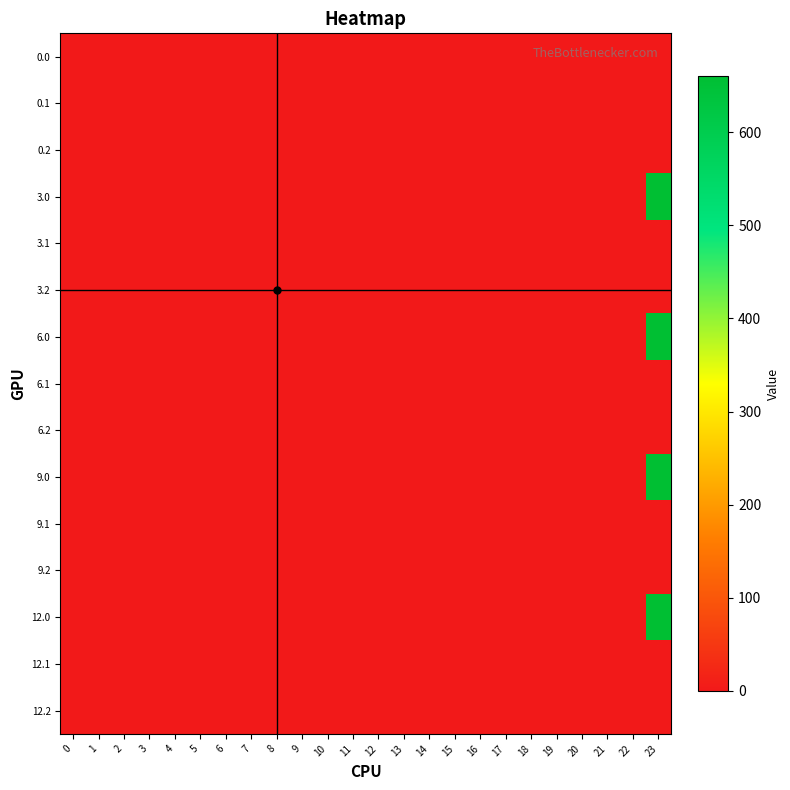

Rank the series at 16 from lowest to highest value.

0.0, 0.1, 0.2, 3.0, 3.1, 3.2, 6.0, 6.1, 6.2, 9.0, 9.1, 9.2, 12.0, 12.1, 12.2